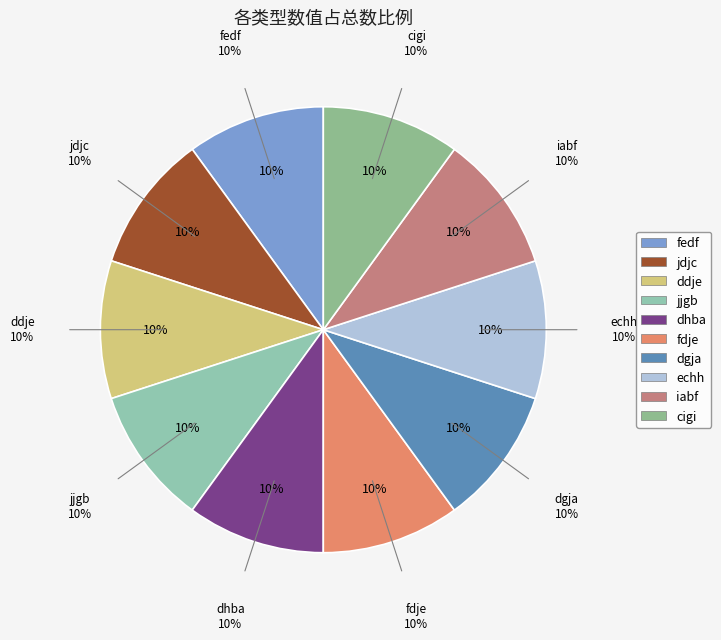

How much of the chart is everything except cigi?

90.0%